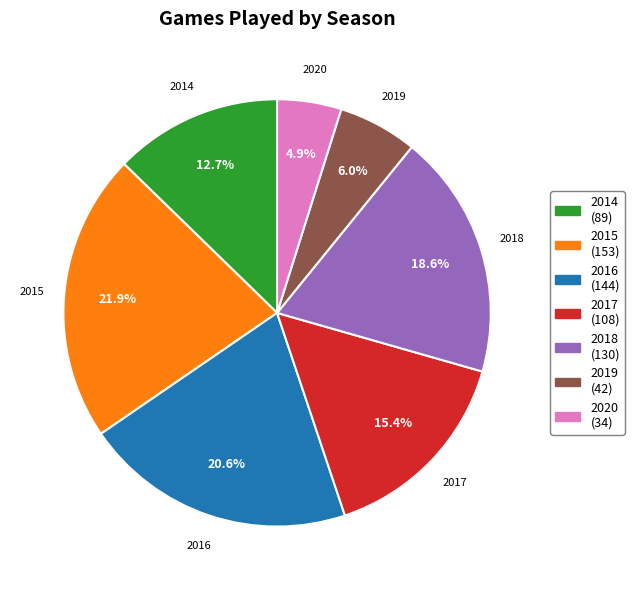

What percentage is the 2017 slice, to the nearest percent?

15%